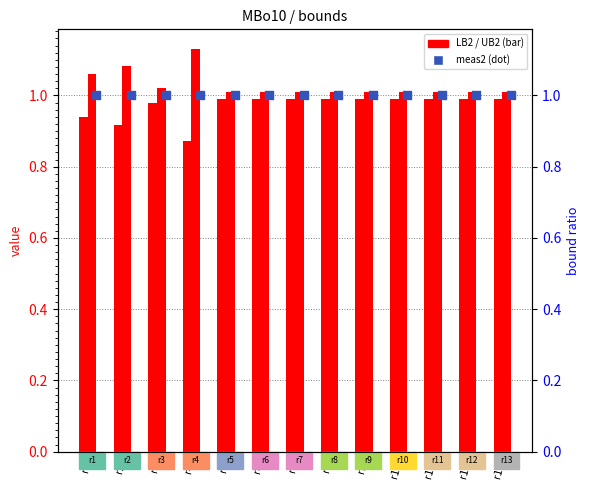

Which series has the largest total across all categories?

MBo10_UB2